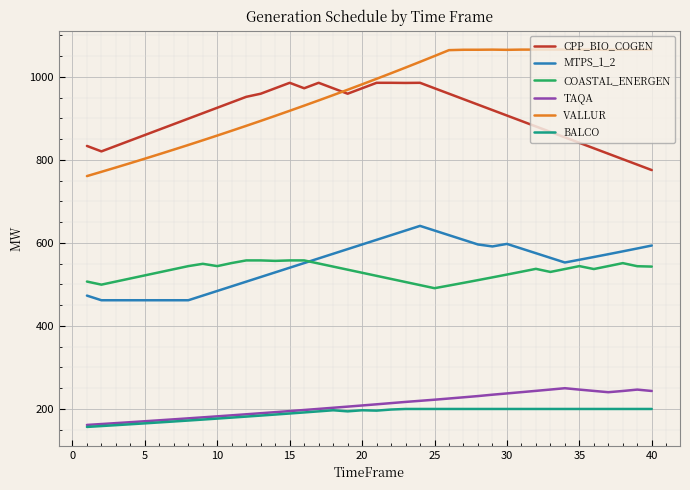

What is the average value of the COASTAL_ENERGEN series?

530.9